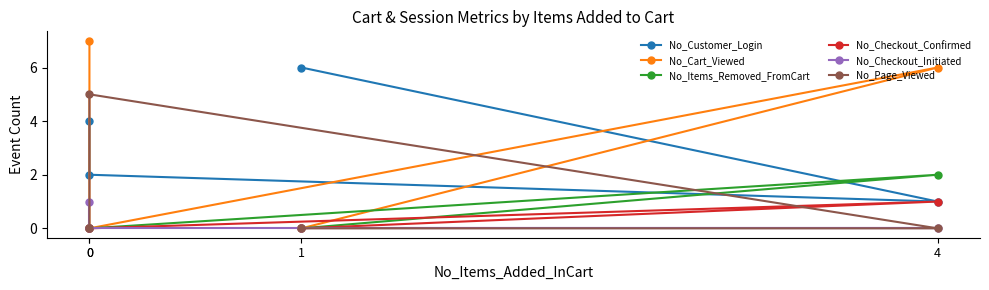

Reading left to right, list all the values displayed in this chart.

No_Customer_Login: 6	1	2	4
No_Cart_Viewed: 0	6	0	7
No_Items_Removed_FromCart: 0	2	0	0
No_Checkout_Confirmed: 0	1	0	0
No_Checkout_Initiated: 0	0	0	1
No_Page_Viewed: 0	0	5	0